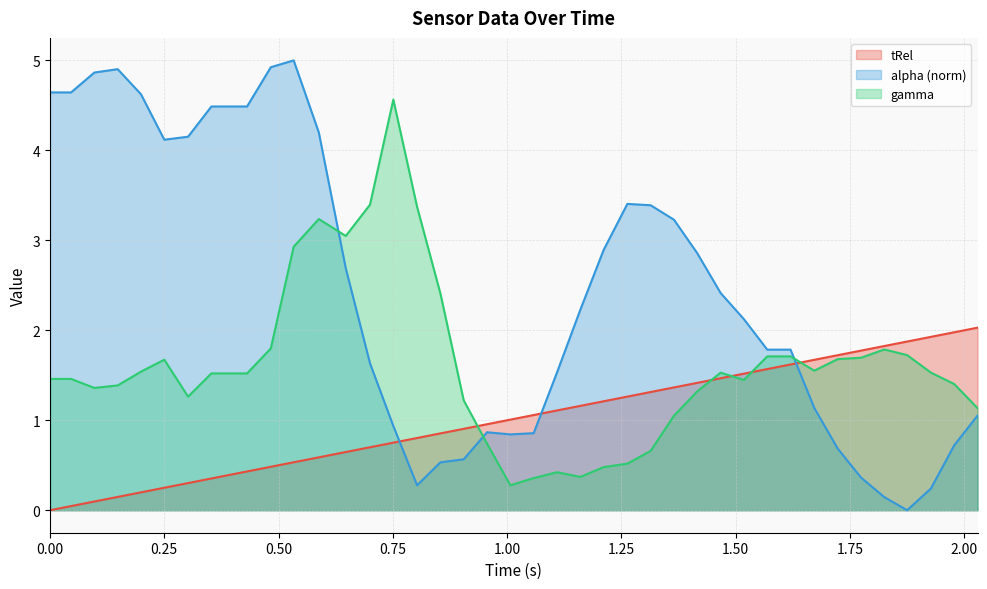

Between 0.431 and 1.825, which series saw the biggest shift?

alpha